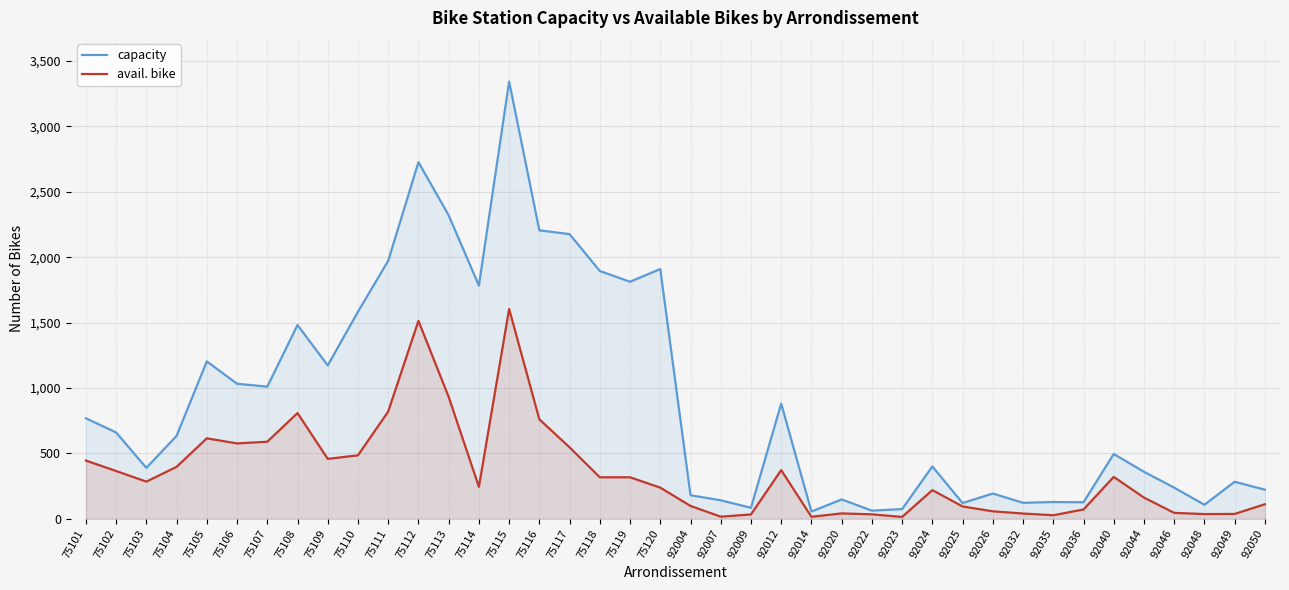

List the labels in order of capacity value, smallest first.

92014, 92022, 92023, 92009, 92048, 92025, 92032, 92036, 92035, 92007, 92020, 92004, 92026, 92050, 92046, 92049, 92044, 75103, 92024, 92040, 75104, 75102, 75101, 92012, 75107, 75106, 75109, 75105, 75108, 75110, 75114, 75119, 75118, 75120, 75111, 75117, 75116, 75113, 75112, 75115